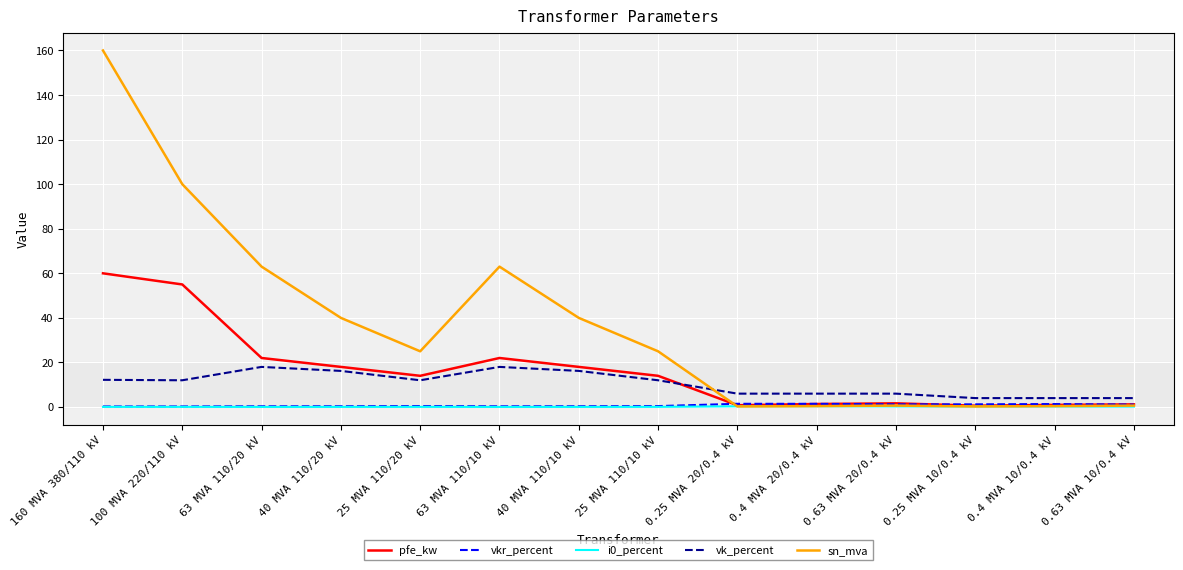

Does the chart have visible grid lines?

Yes